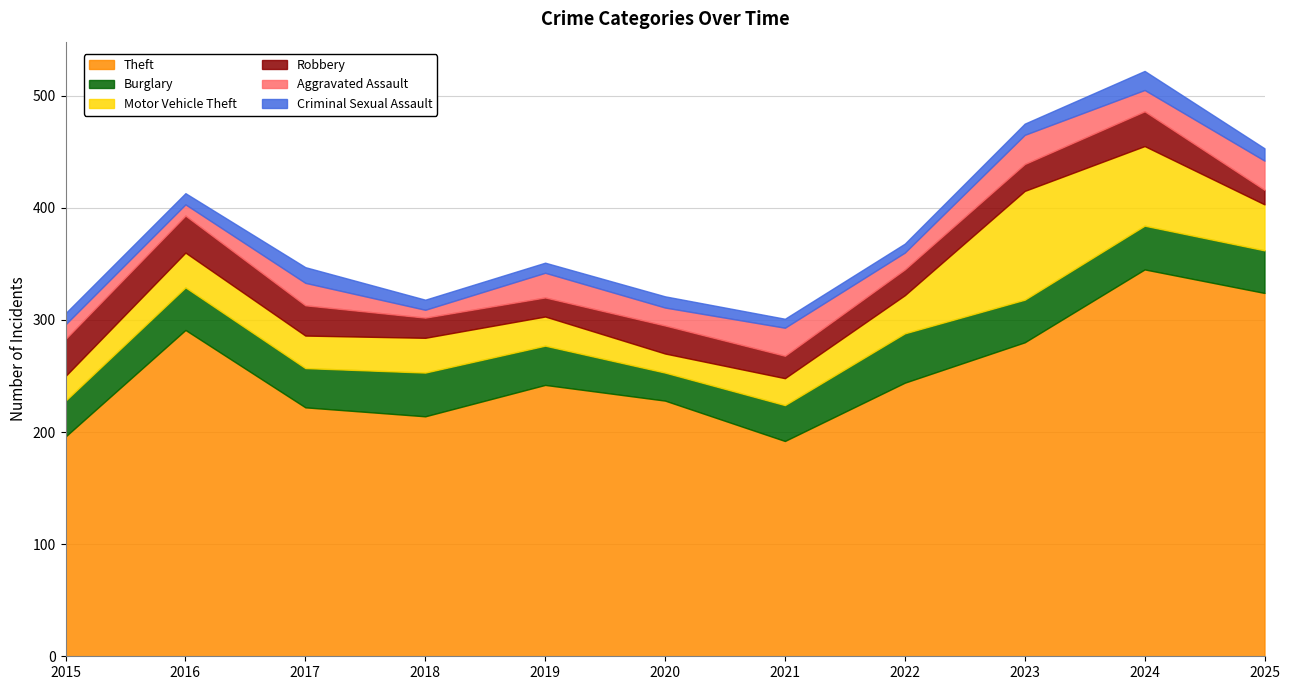

What is the maximum value shown in the chart?

345